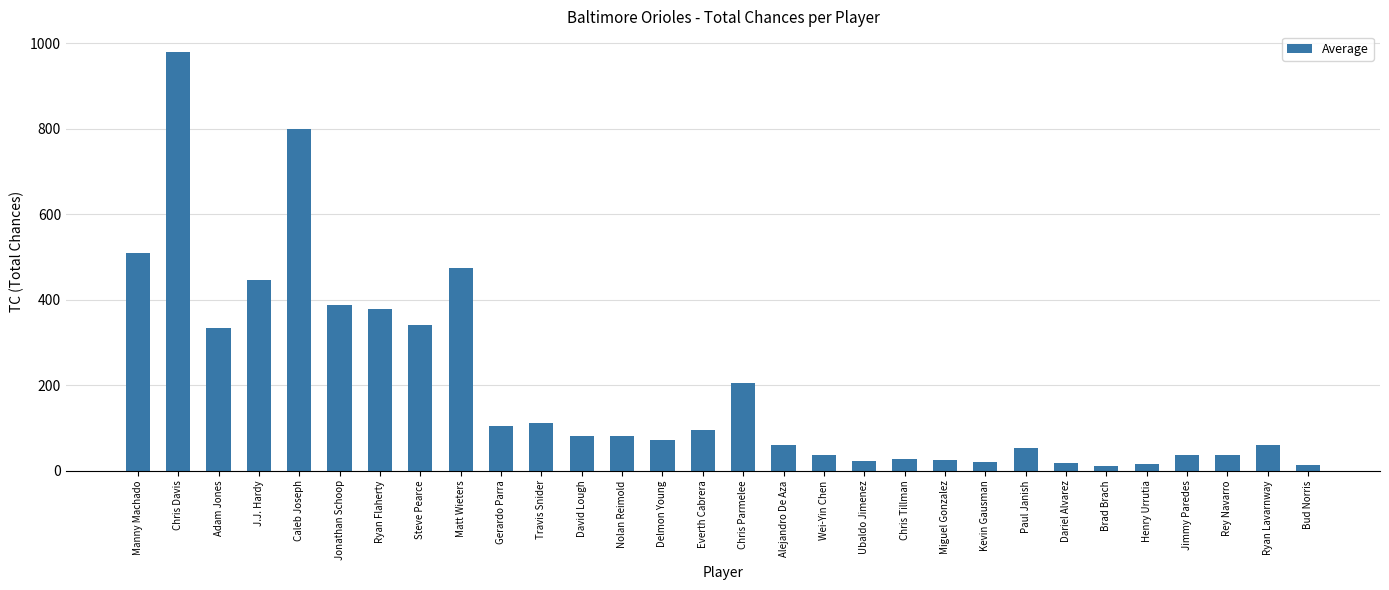

The value at Steve Pearce is 574. True or false?

False